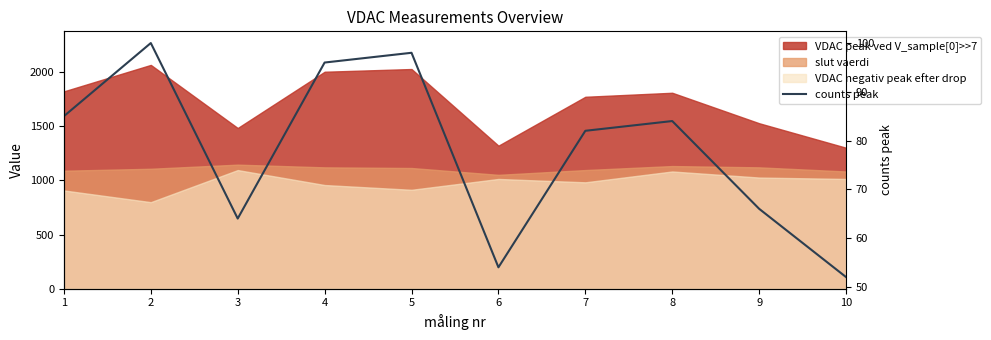

At which label is the value closest to 76?

7